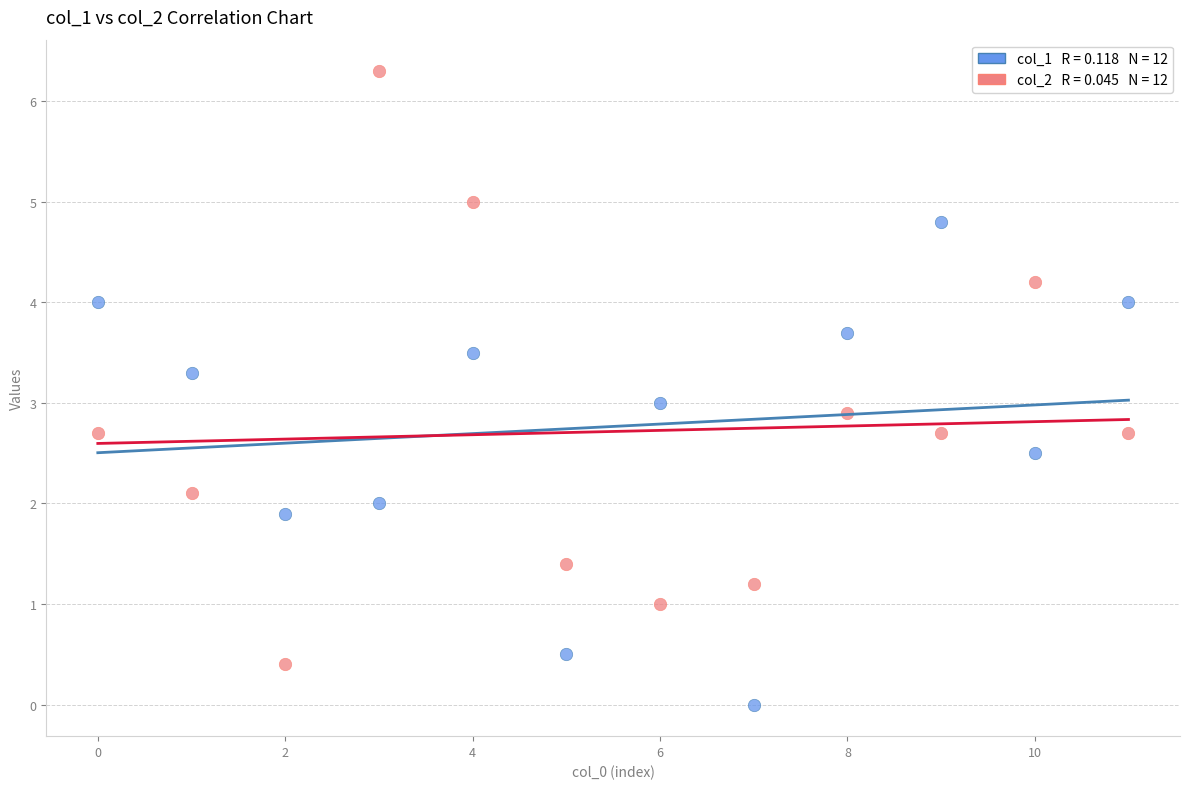

Across all data points, what is the range of Y values (max minus min)?

6.3